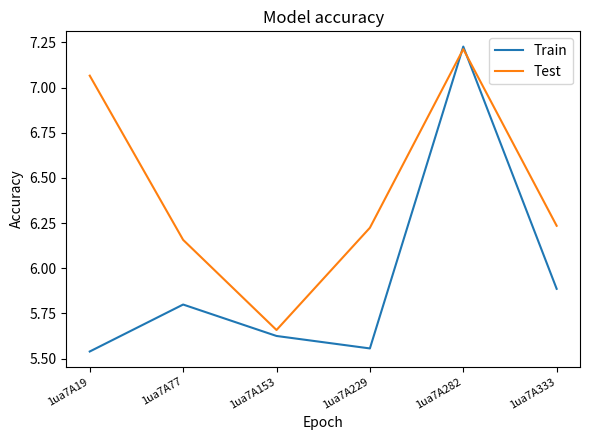

What is the difference between the second highest and minimum values in the Train series?

0.3